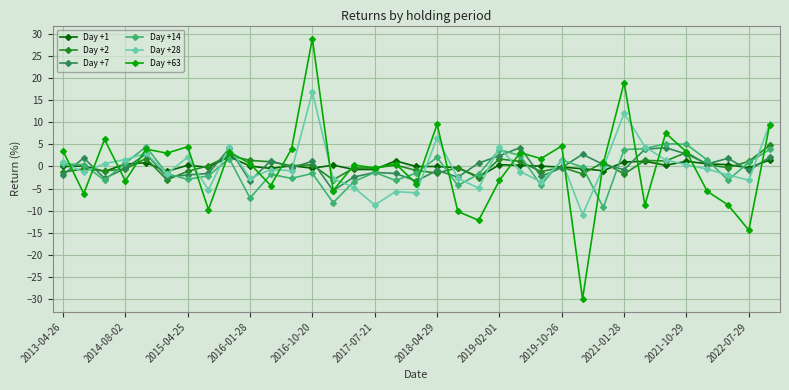

True or false: Day +14 and Day +63 intersect in this chart.

True